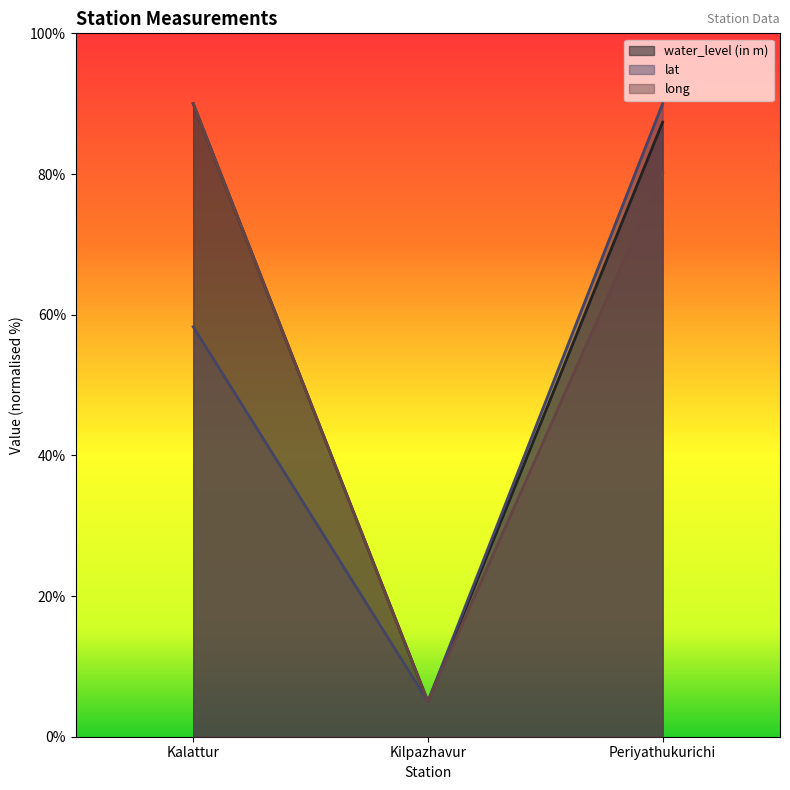

List the series in order of their overall mean, lowest first.

lat, long, water_level (in m)